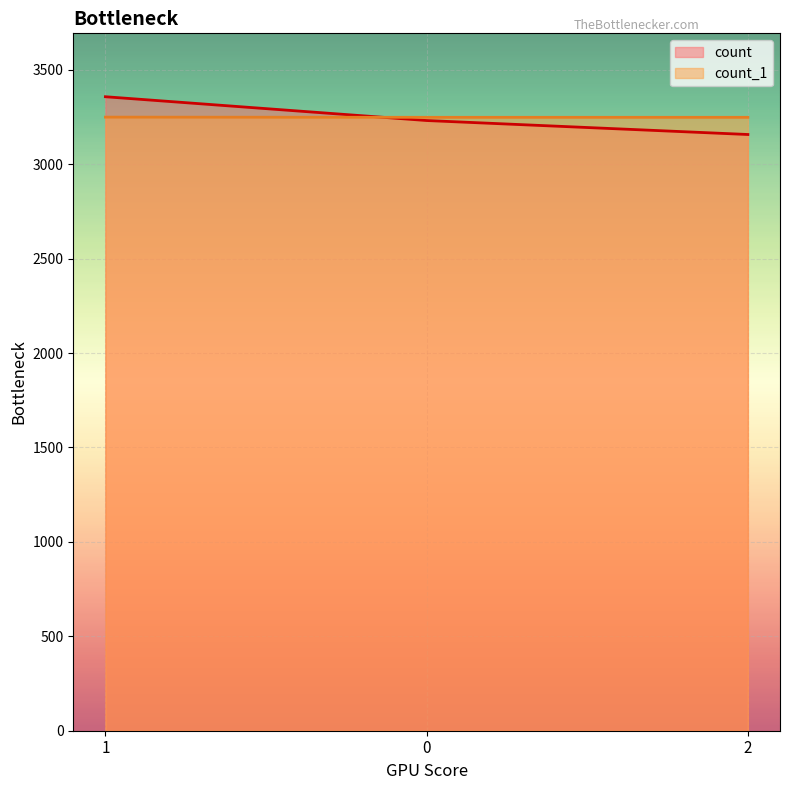

Which series has the largest total across all categories?

count